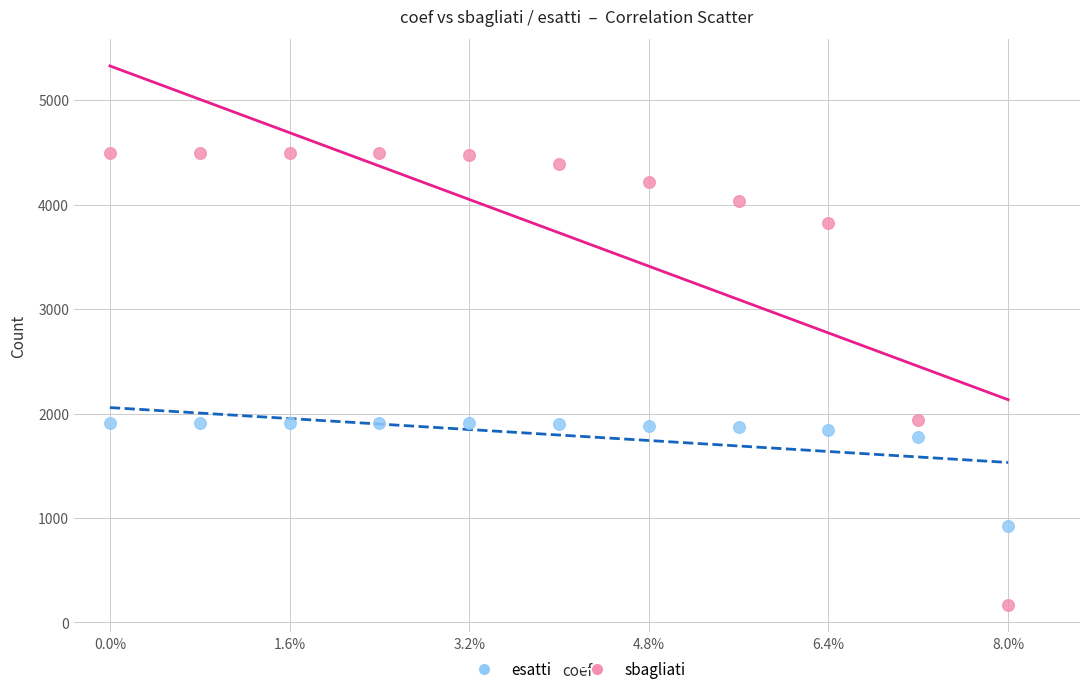

Which series reaches the maximum Y coordinate?

sbagliati